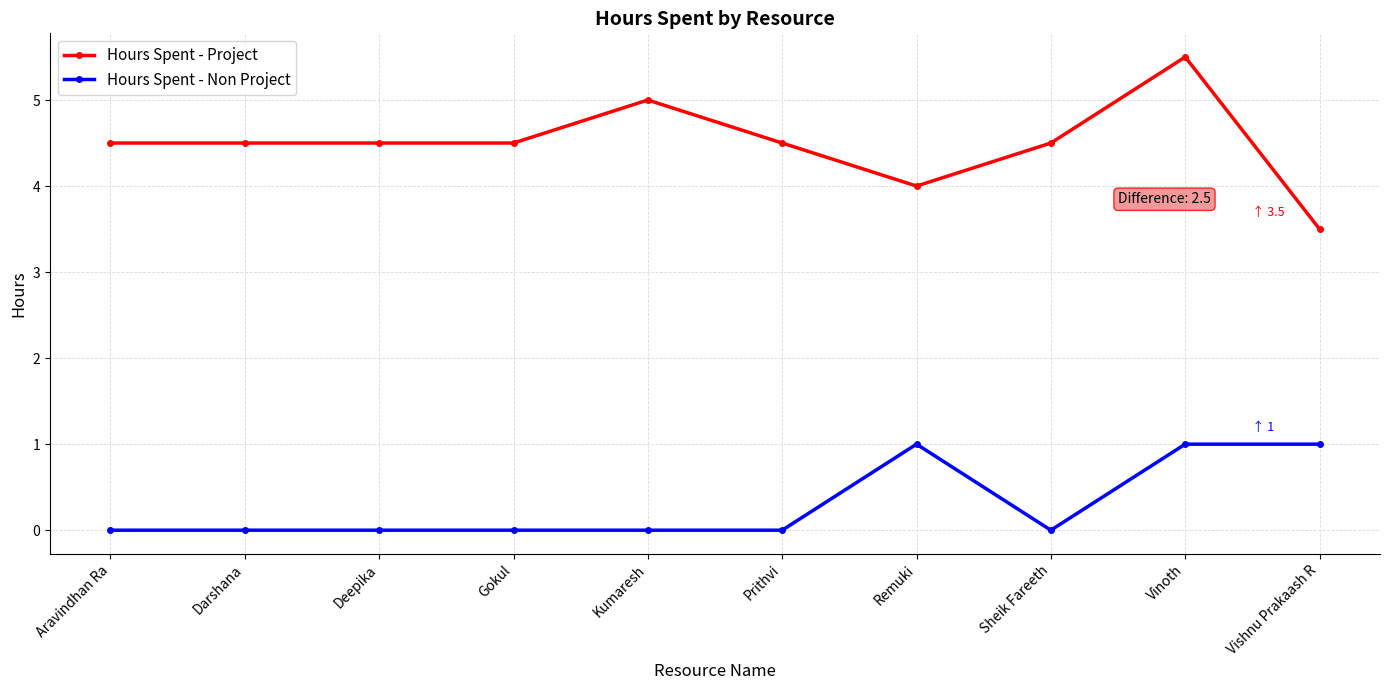

True or false: Hours Spent - Project has a value of 5.0 at Kumaresh.

True